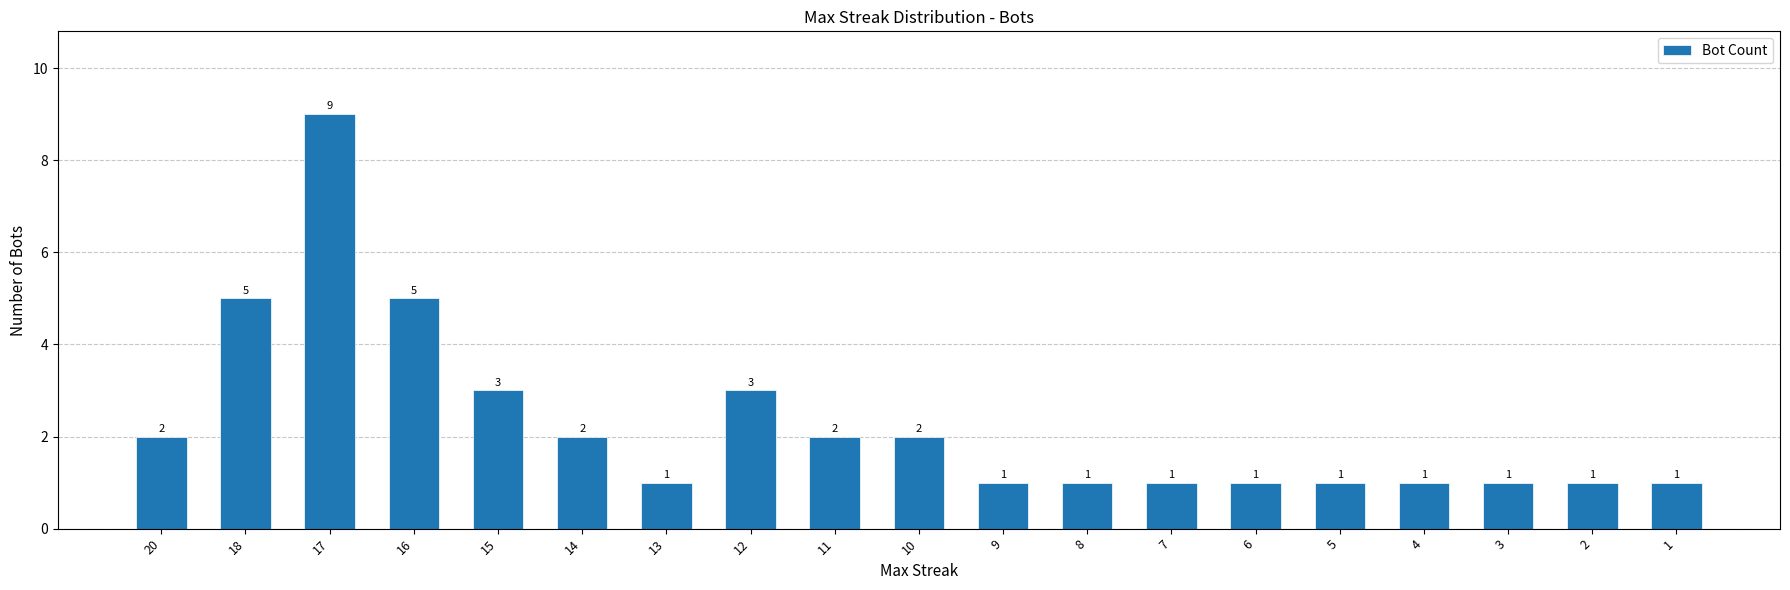

What is the greatest value displayed?

9